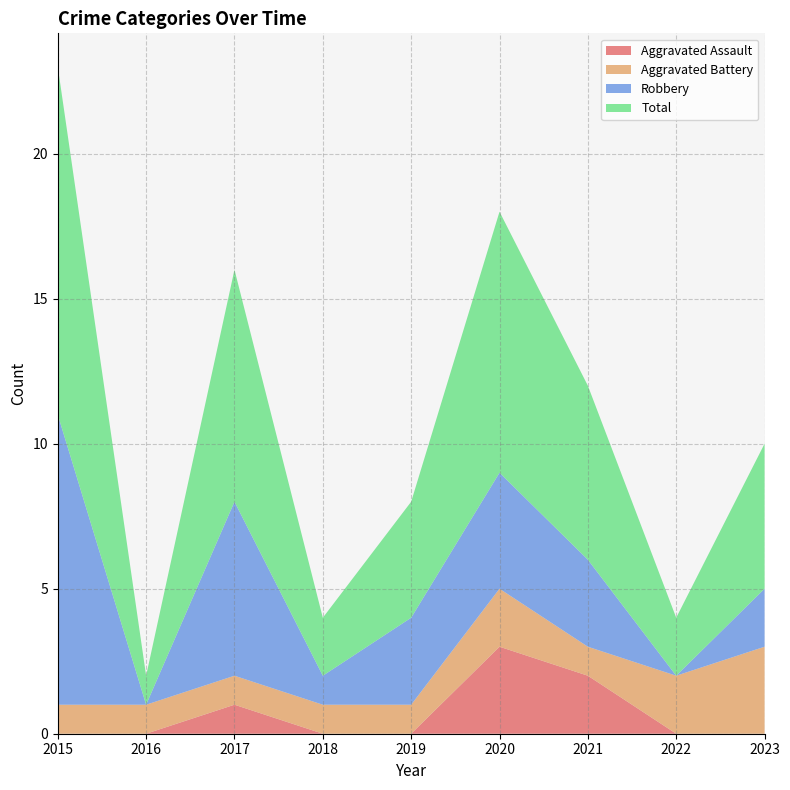

Reading left to right, list all the values displayed in this chart.

Aggravated Assault: 0	0	1	0	0	3	2	0	0
Aggravated Battery: 1	1	1	1	1	2	1	2	3
Robbery: 10	0	6	1	3	4	3	0	2
Total: 12	1	8	2	4	9	6	2	5